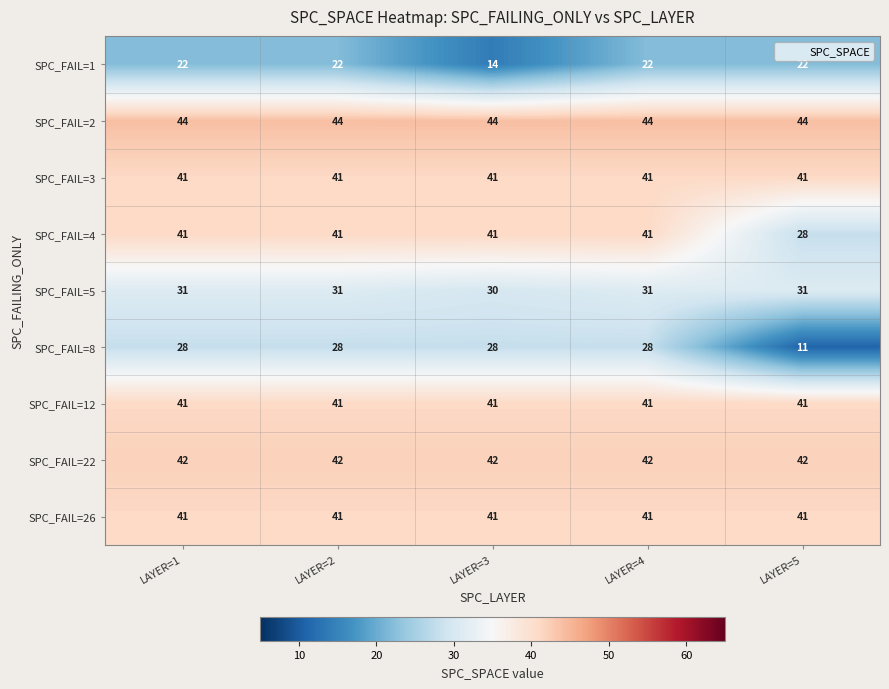

What is the sum of the SPC_FAIL=4 values at LAYER=1 and LAYER=4?

82